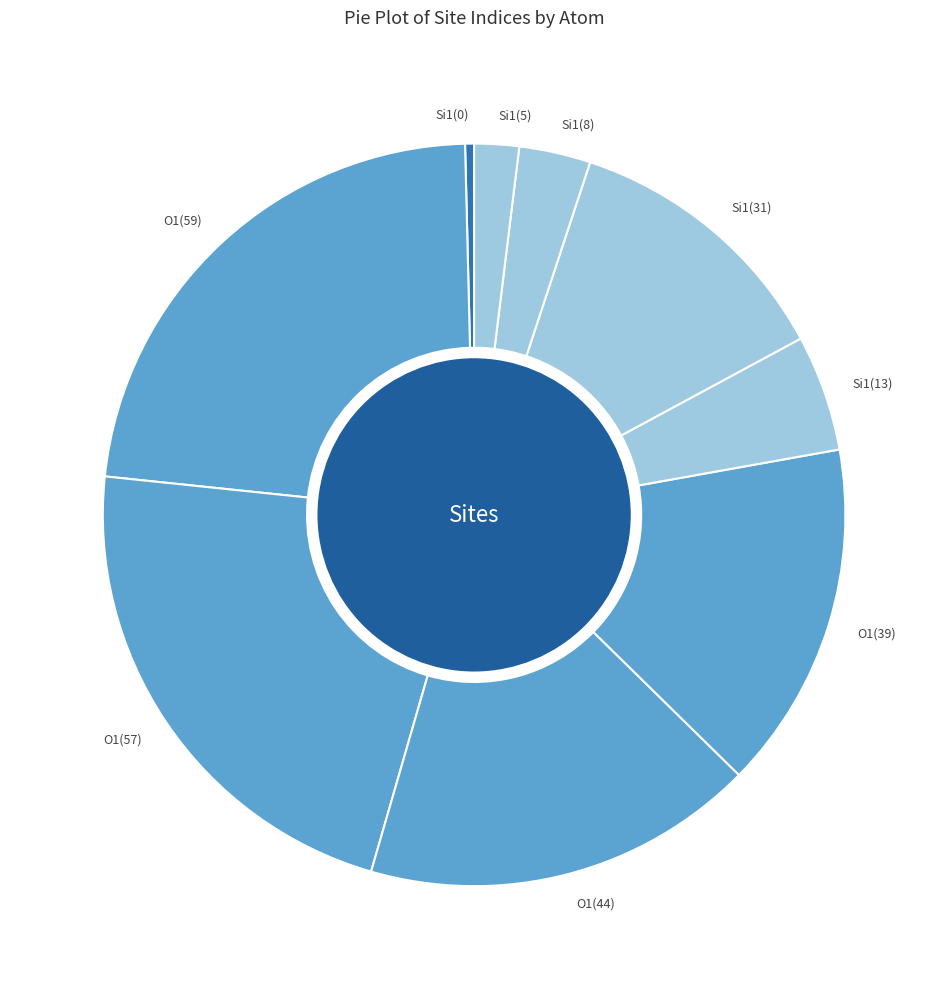

Does any single category account for the majority?

No